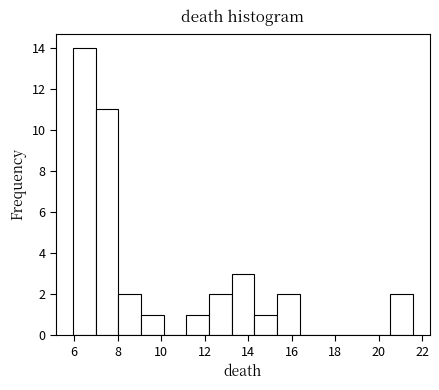

How tall is the bar that spans 14.2 to 15.4 on the x-axis? Neither the bar edges nor the heights are printed on the chart, so give them approximately, as read against the axes.

1